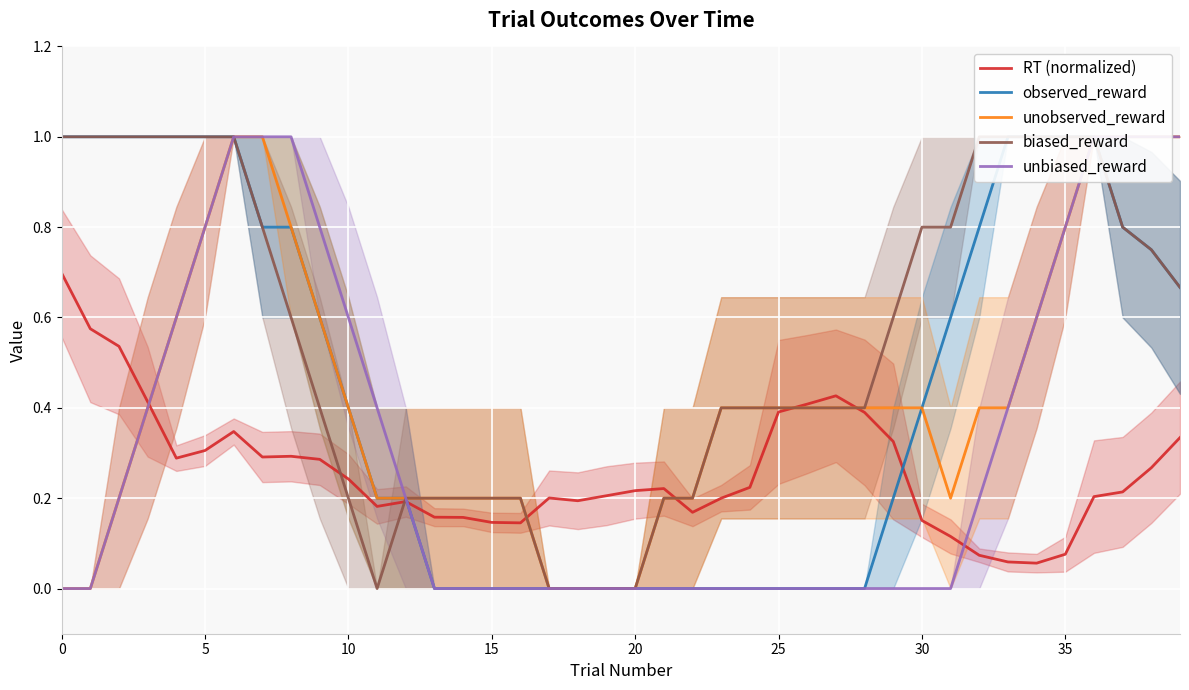

What is the value of the RT (normalized) point at the 9th from the left?

0.3